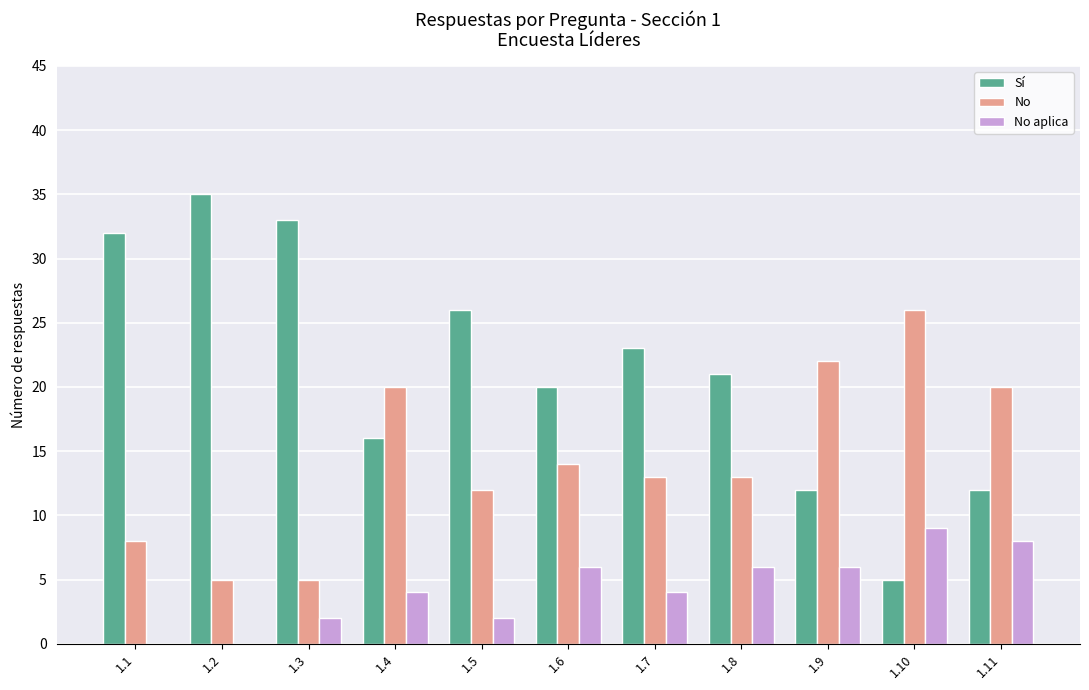

What is the highest value of the No aplica series?

9